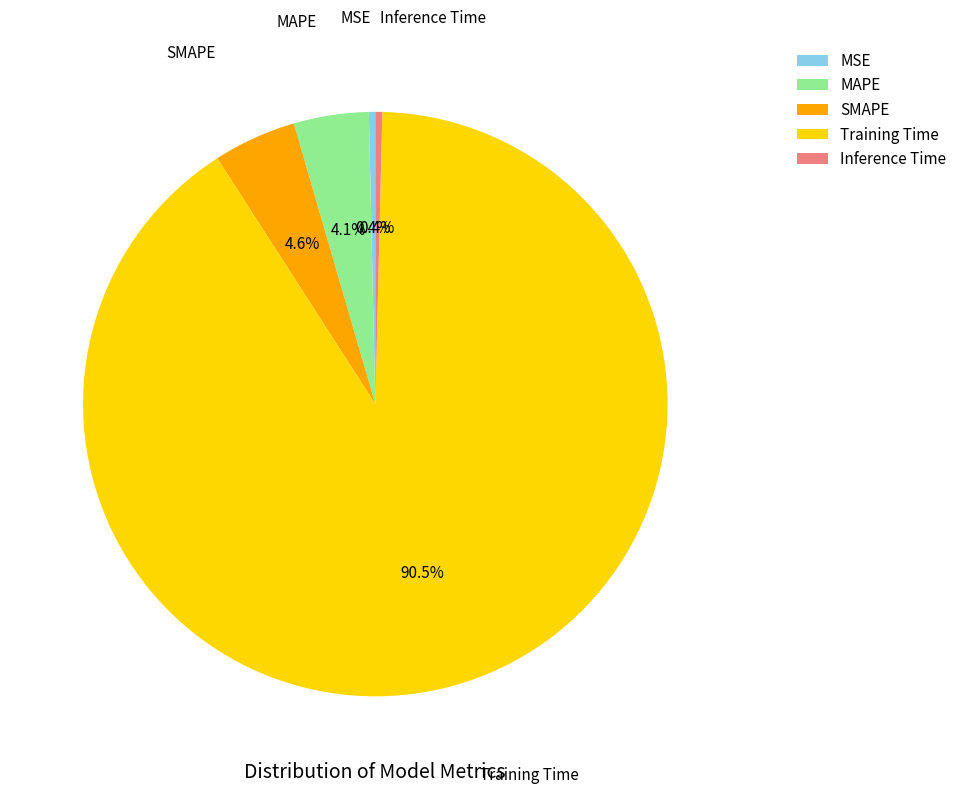

To the nearest percent, what is the average slice percentage?

20%